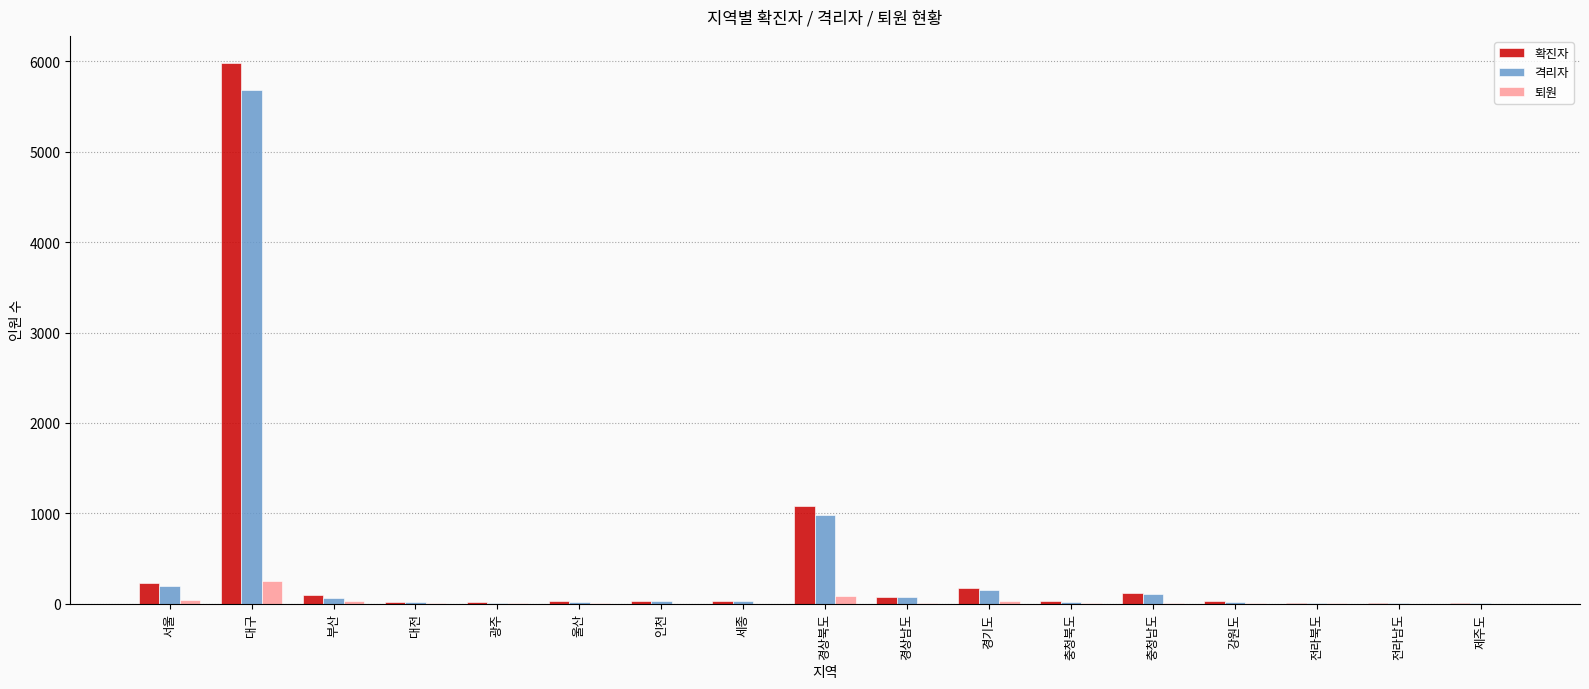

The value of 확진자 at 대구 is 2638. True or false?

False